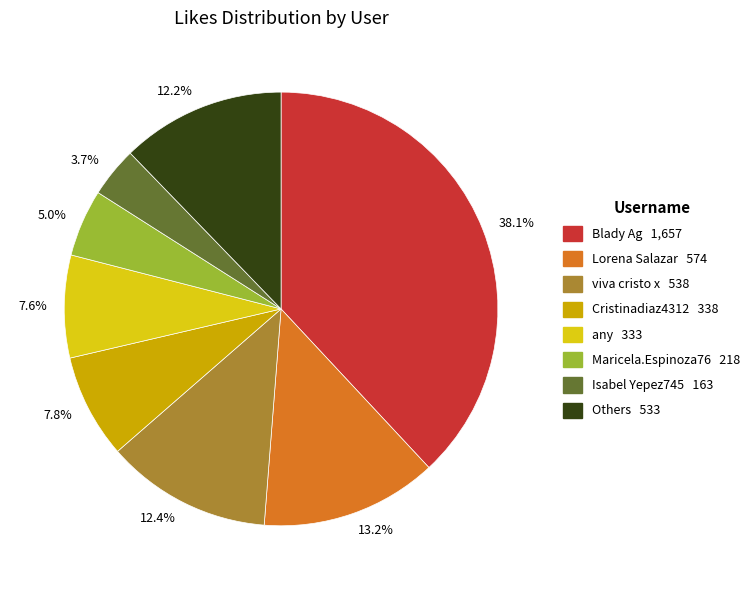

Is there a majority slice in this chart?

No